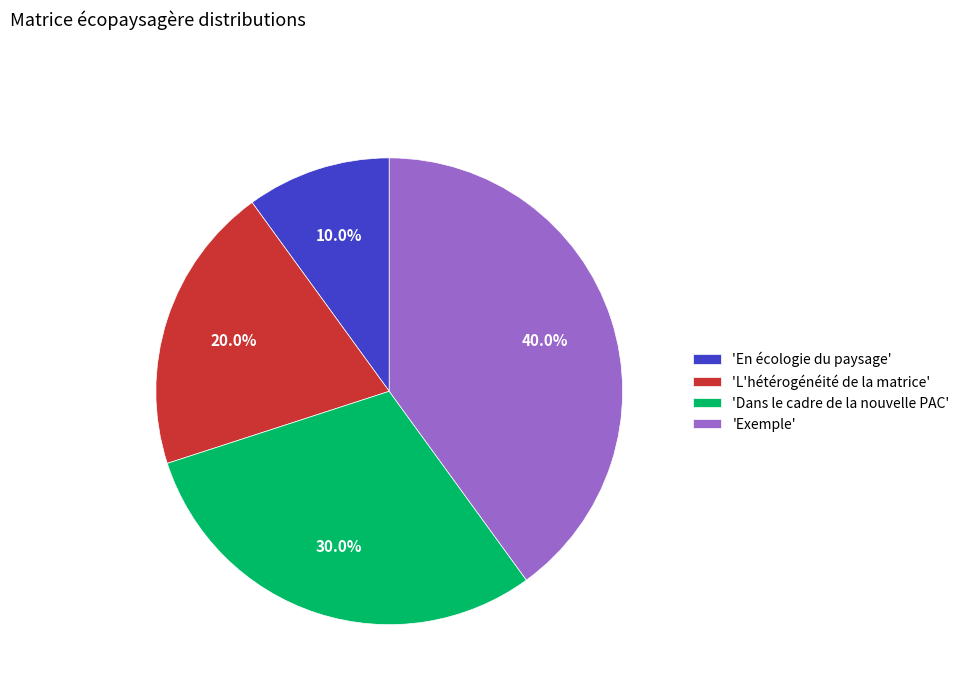

Which slice is the smallest?

'En écologie du paysage'